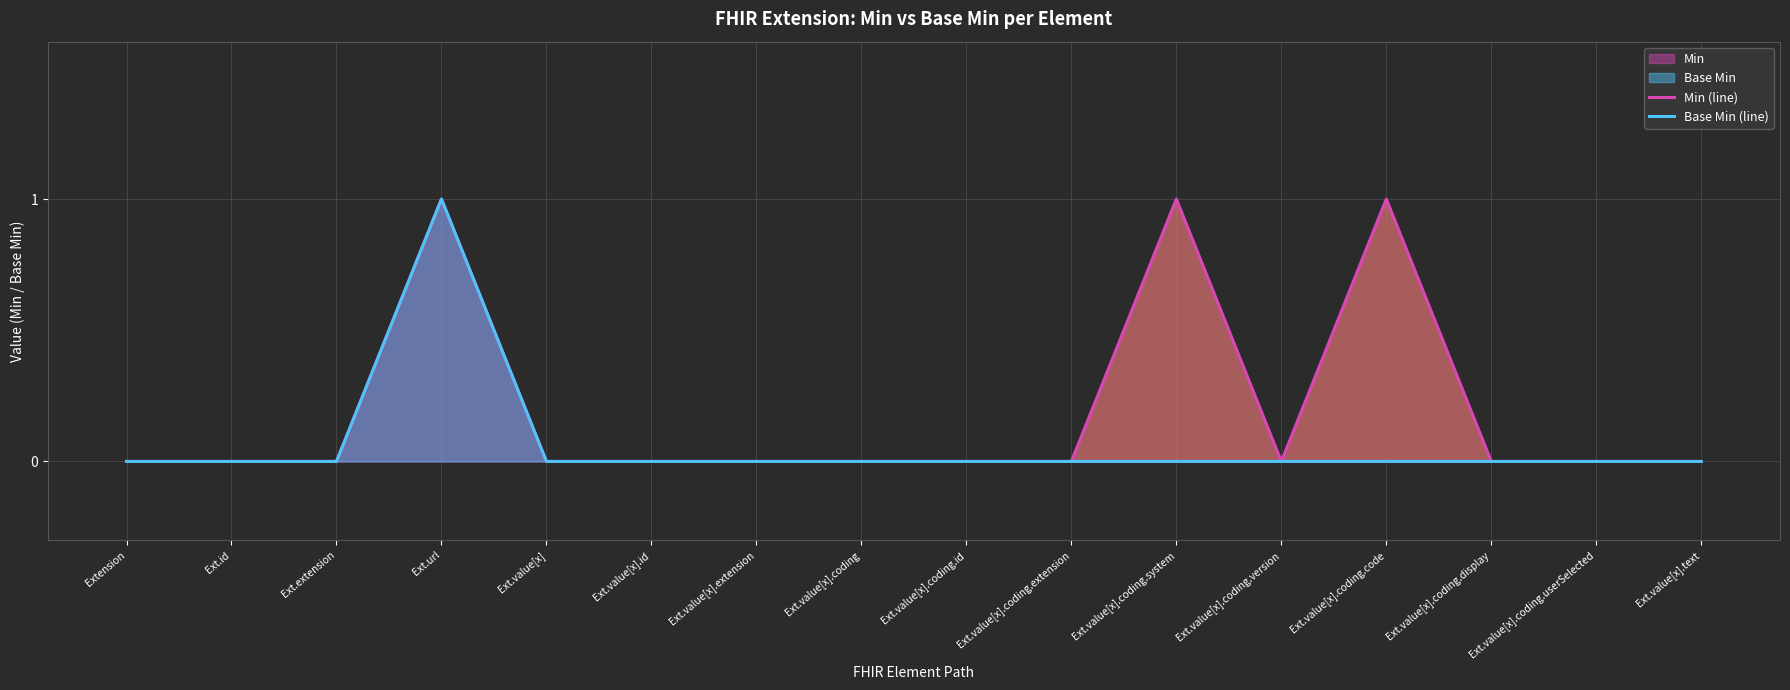

Reading left to right, extract all data points from this chart.

Min (line): 0	0	0	1	0	0	0	0	0	0	1	0	1	0	0	0
Base Min (line): 0	0	0	1	0	0	0	0	0	0	0	0	0	0	0	0